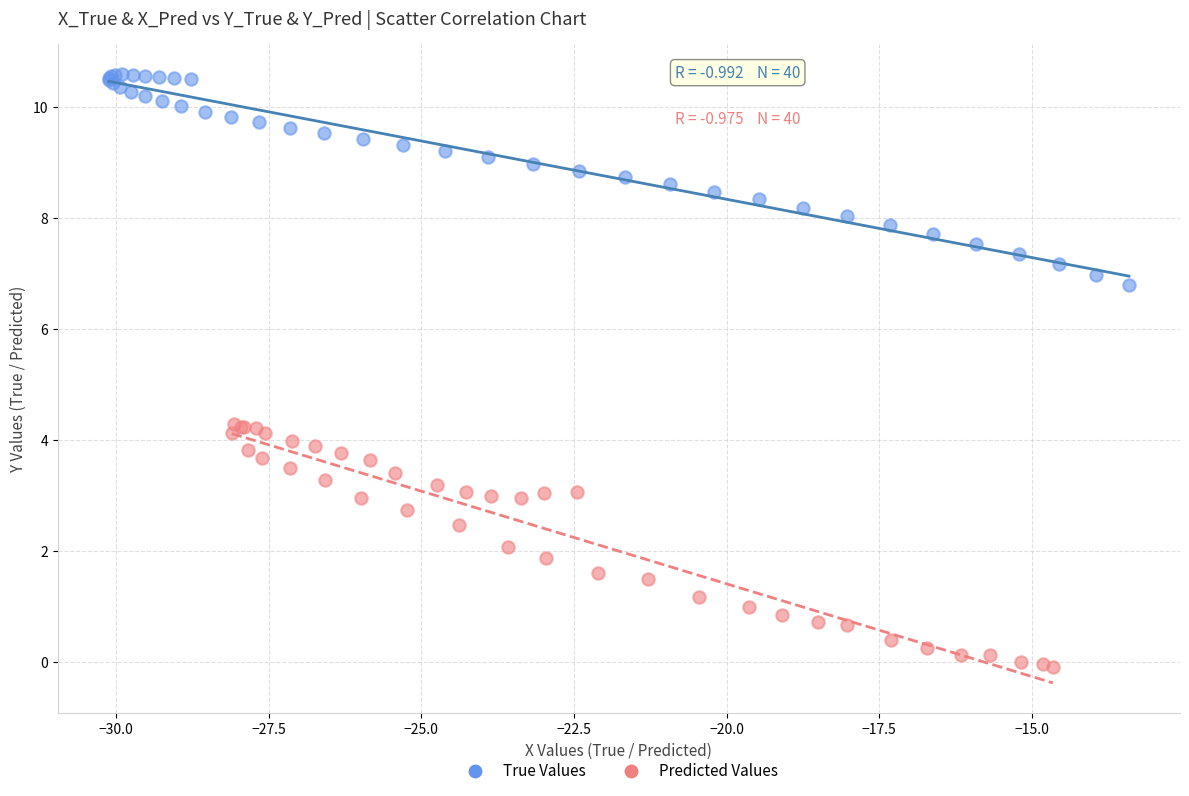

Which series reaches the maximum Y coordinate?

True Values